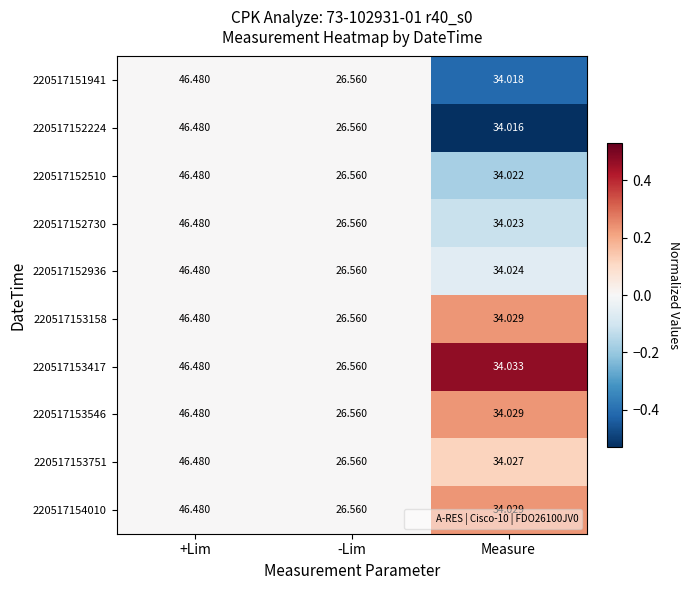

At which label does 220517153546 reach its peak?

+Lim